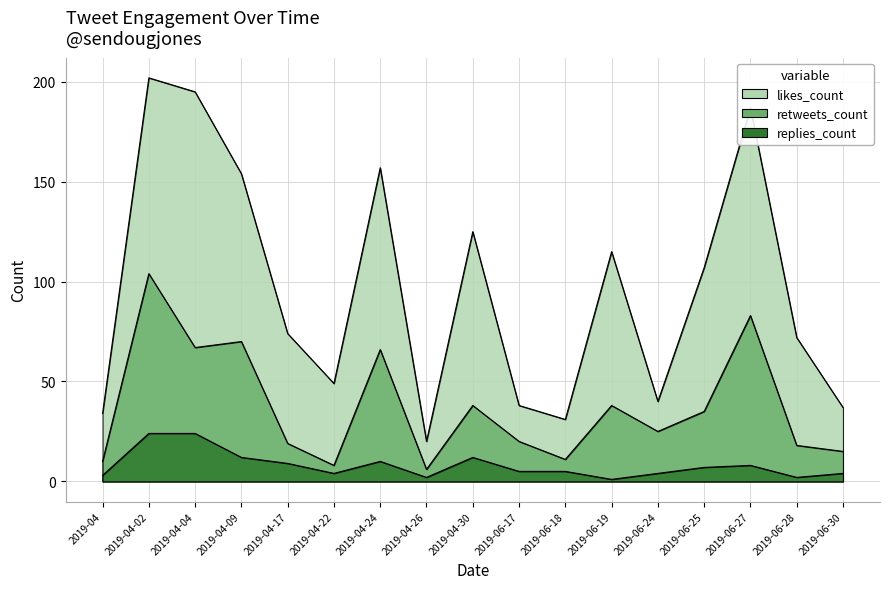

Read the replies_count value at 2019-04-09.

12